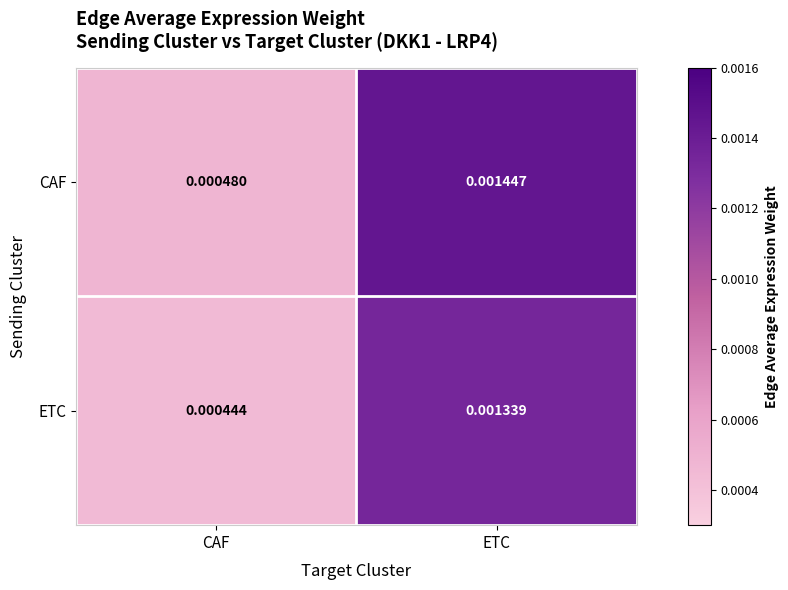

At which label does CAF reach its minimum?

CAF